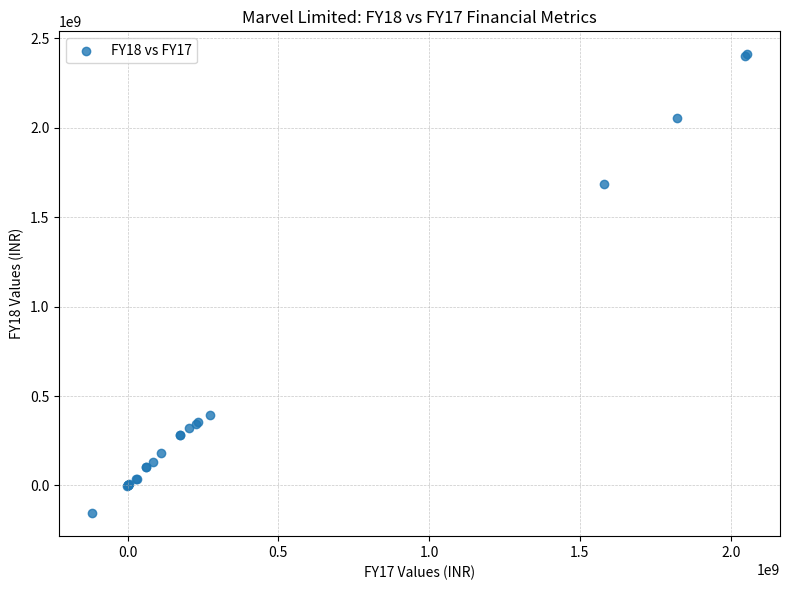

What Y value in the scatter plot is closest to 1127589313?

1683741437.0